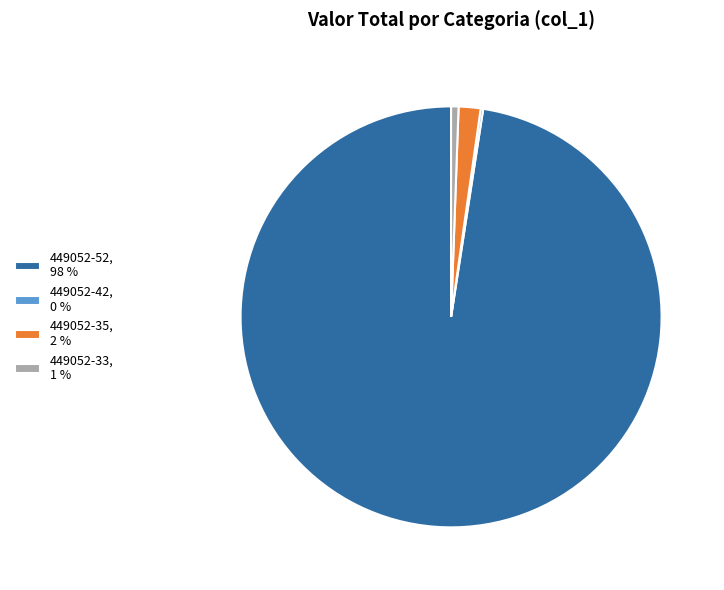

What is the largest slice in the pie chart?

449052-52, 98 %